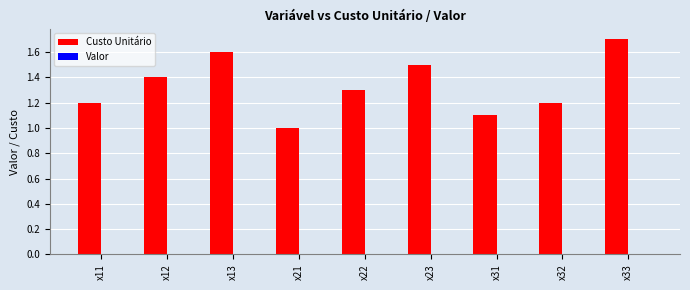

What is the change in value from x21 to x23?

+0.5